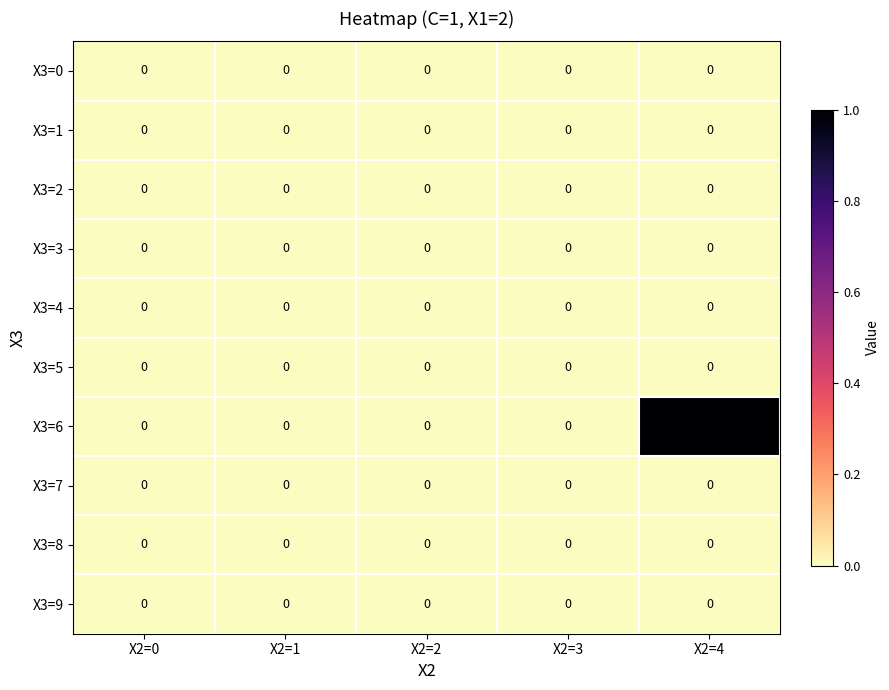

Which series has the largest range (max minus min)?

X3=6